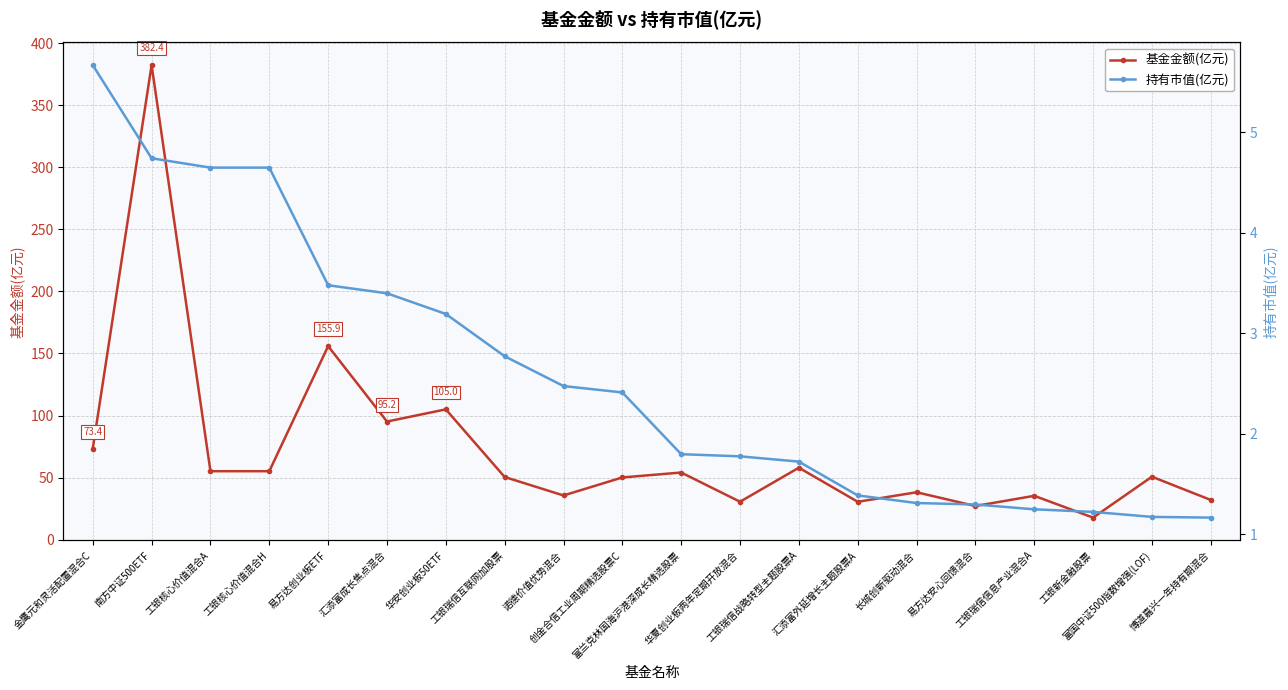

What is the label of the 4th point from the left?

工银核心价值混合H